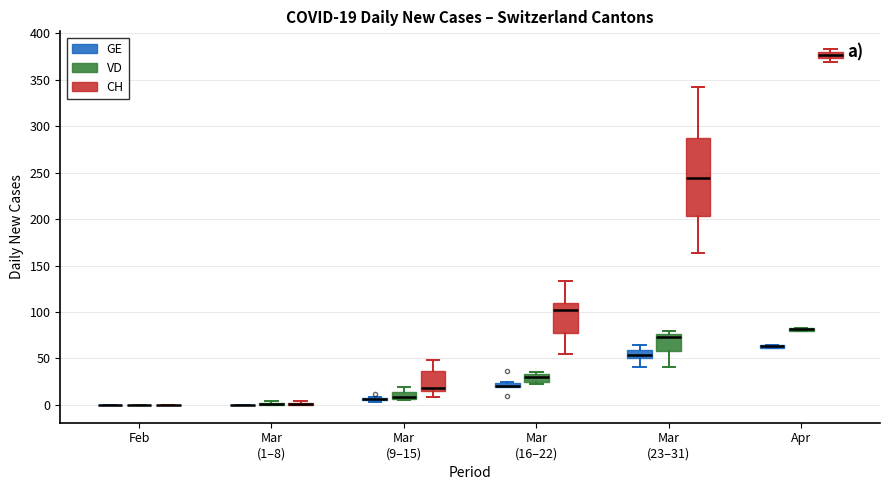

Which box is the tallest, from its lower edge to its upper edge?

Mar (23–31) (CH)